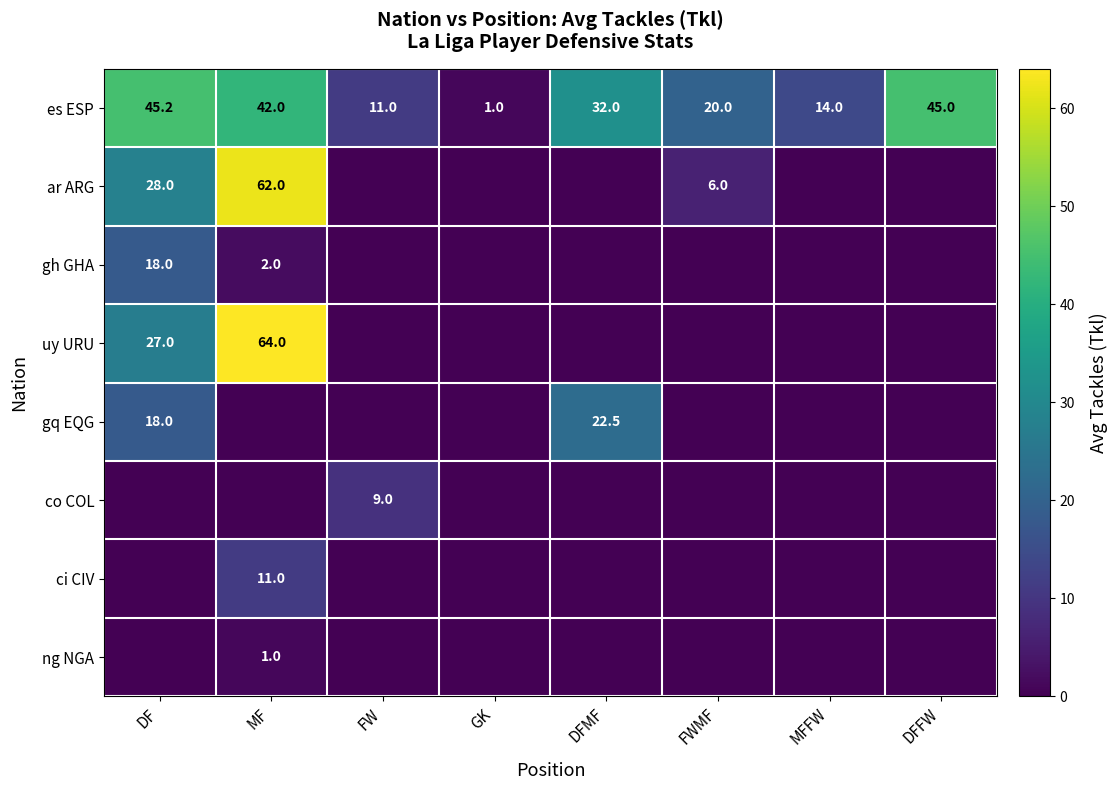

What is the sum of the es ESP values at GK and MF?

43.0